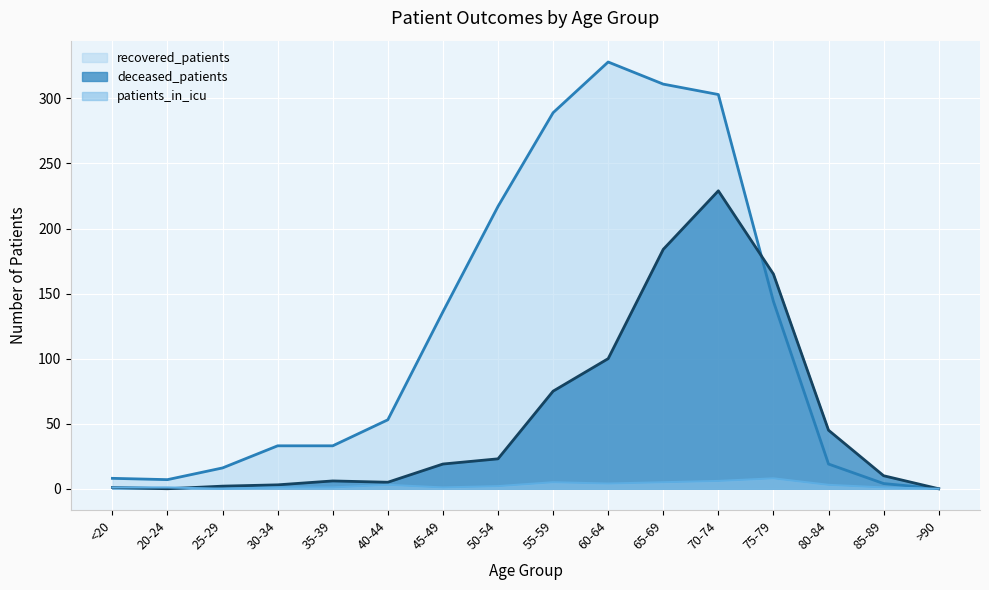

In deceased_patients, how many points are lower than both neighbors (excluding endpoints)?

2